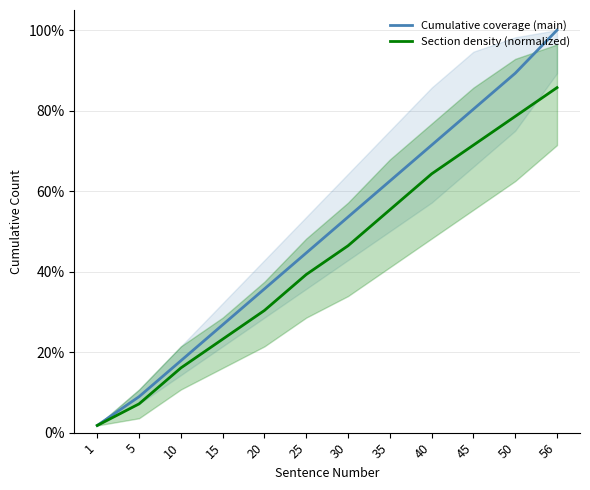

Is this an area chart (filled region under the line)?

No